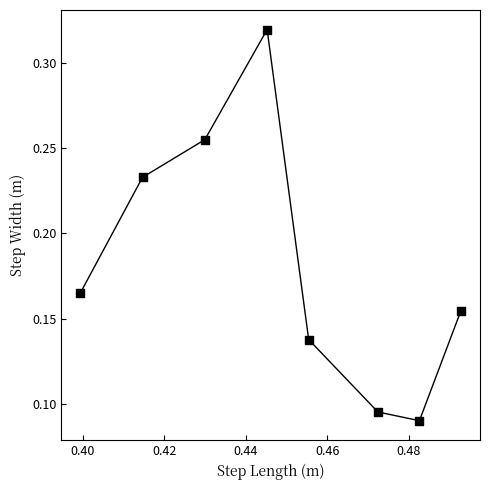

What is the average X value?

0.4